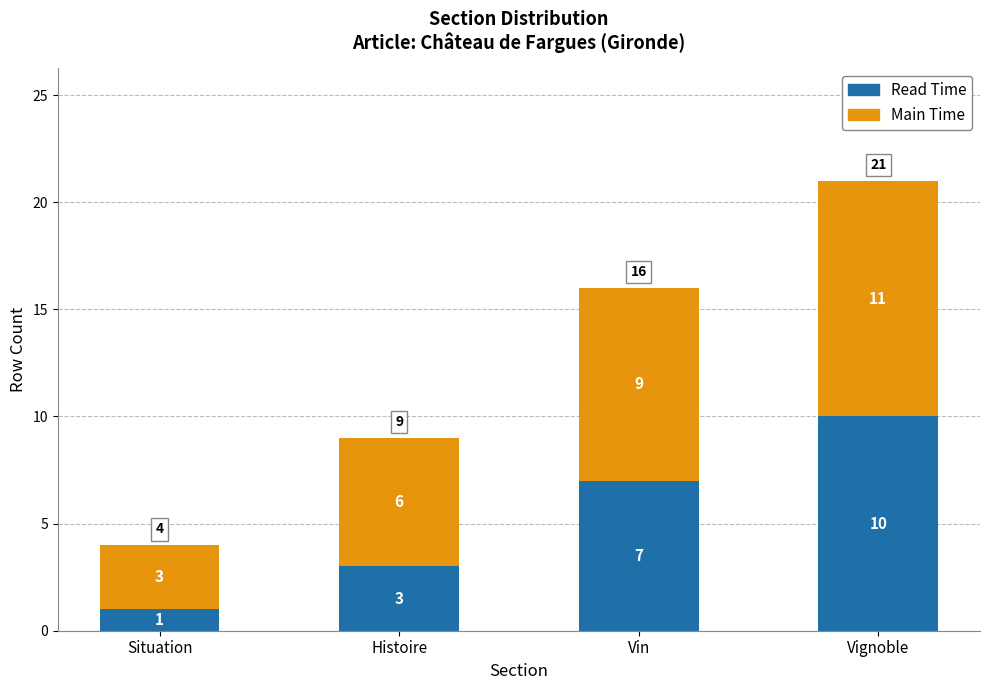

What is the total value across all series at Vignoble?

21